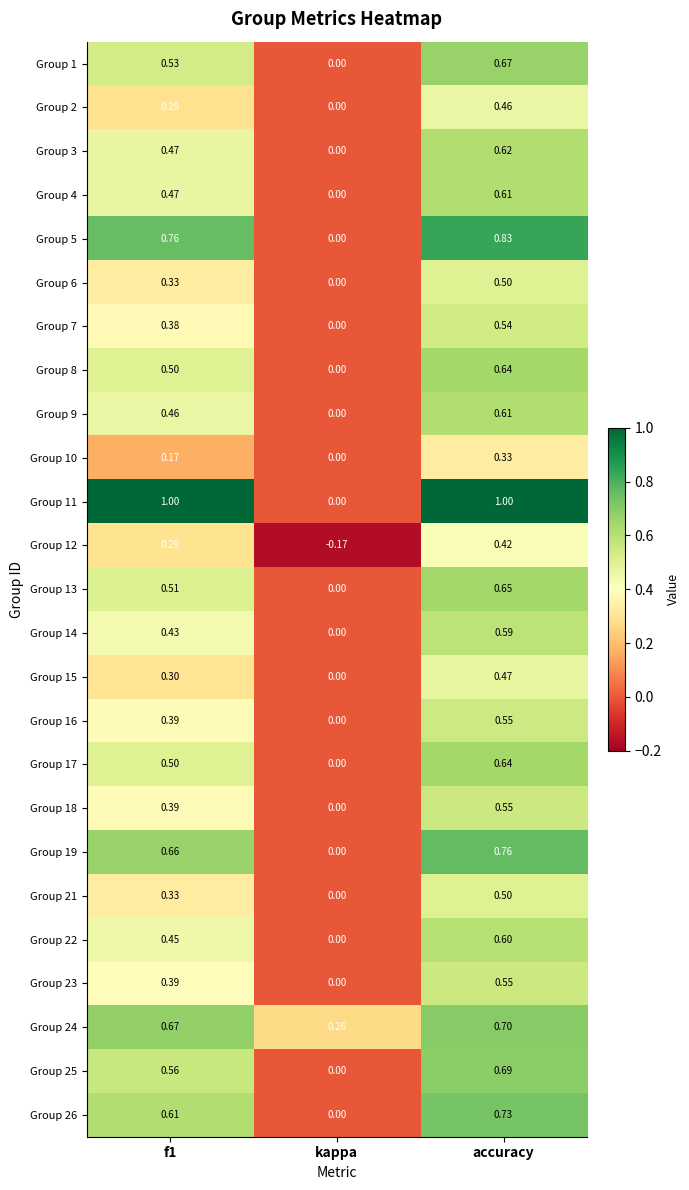

At which category is the sum across all series the highest?

accuracy